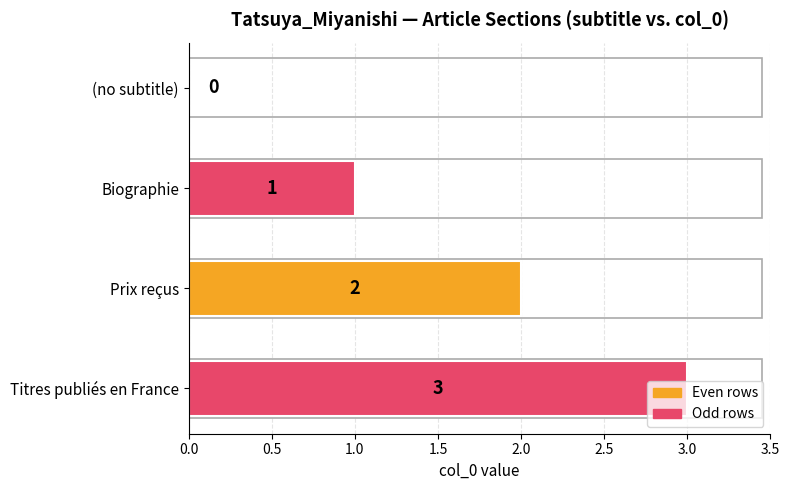

How many values are between 1 and 3?

3